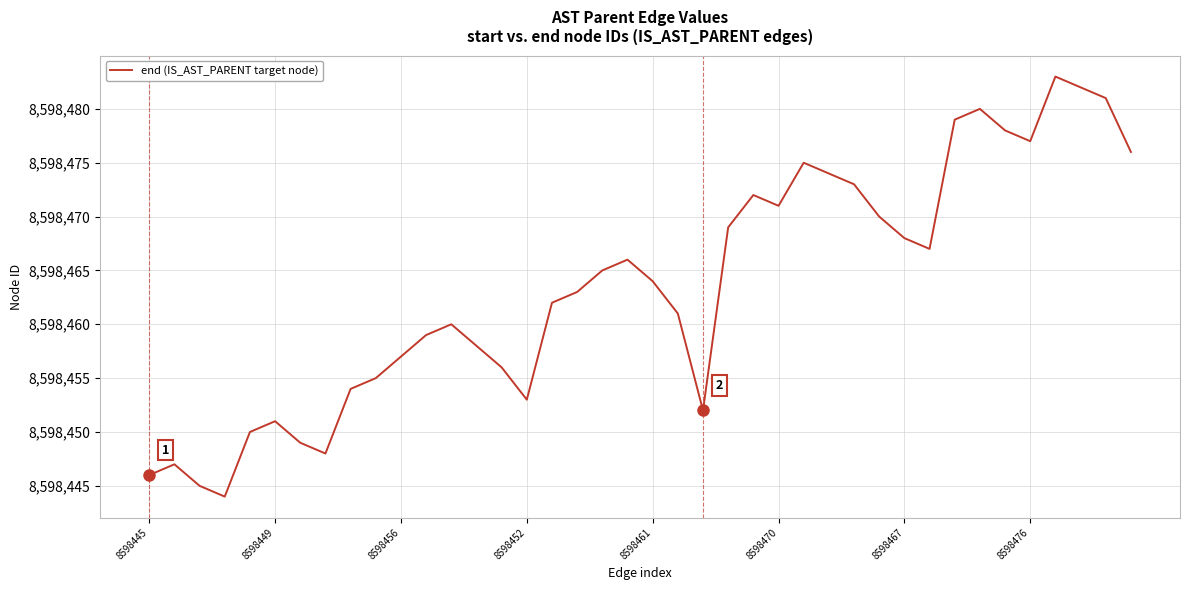

What is the smallest value displayed?

8598444